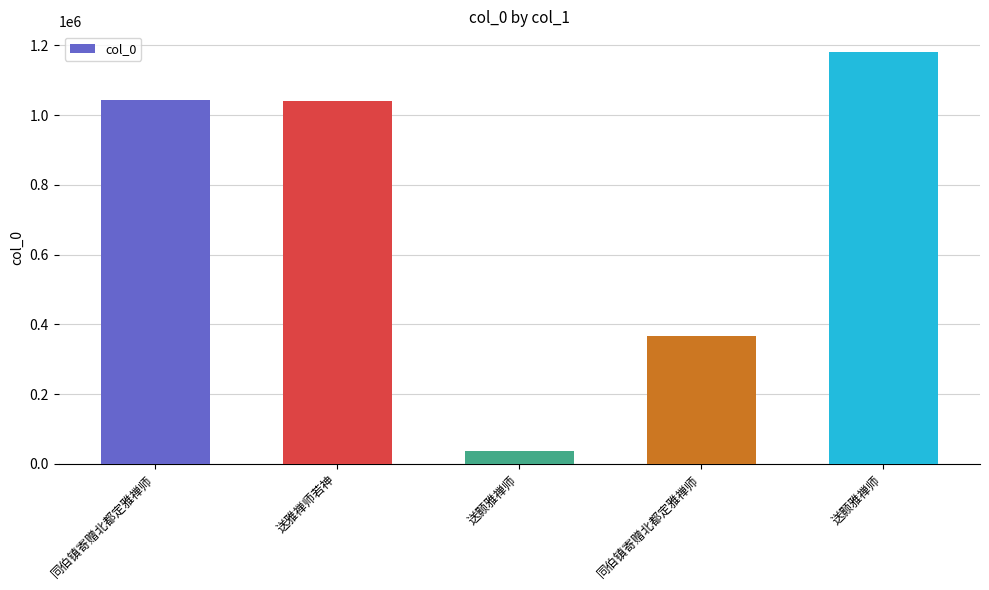

List the labels in order of value, smallest first.

送颢雅禅师, 同伯镇寄赠北都定雅禅师, 送雅禅师若神, 同伯镇寄赠北都定雅禅师, 送颢雅禅师